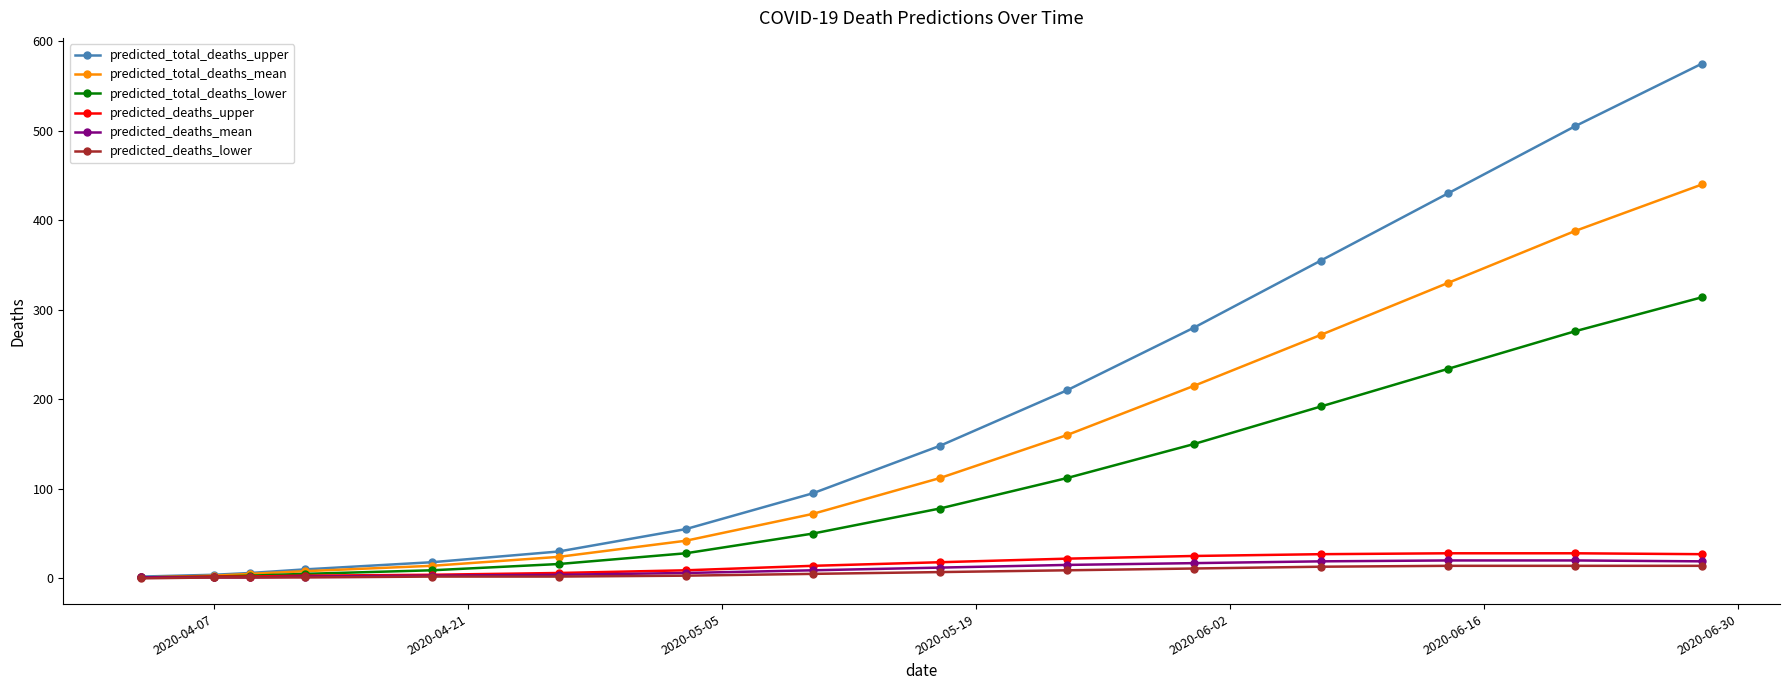

Does the chart display data point markers on the line(s)?

Yes